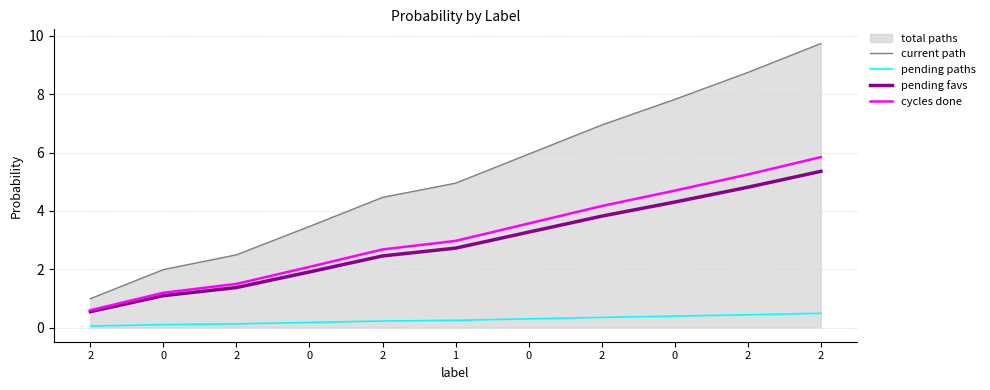

Reading left to right, what are all the values shown in this chart?

current path: 2=1.0	0=2.0	2=2.5	0=3.5	2=4.5	1=5.0	0=5.9	2=6.9	0=7.8	2=8.7	2=9.7
pending paths: 2=0.0	0=0.1	2=0.1	0=0.2	2=0.2	1=0.2	0=0.3	2=0.3	0=0.4	2=0.4	2=0.5
pending favs: 2=0.5	0=1.1	2=1.4	0=1.9	2=2.5	1=2.7	0=3.3	2=3.8	0=4.3	2=4.8	2=5.4
cycles done: 2=0.6	0=1.2	2=1.5	0=2.1	2=2.7	1=3.0	0=3.6	2=4.2	0=4.7	2=5.2	2=5.8